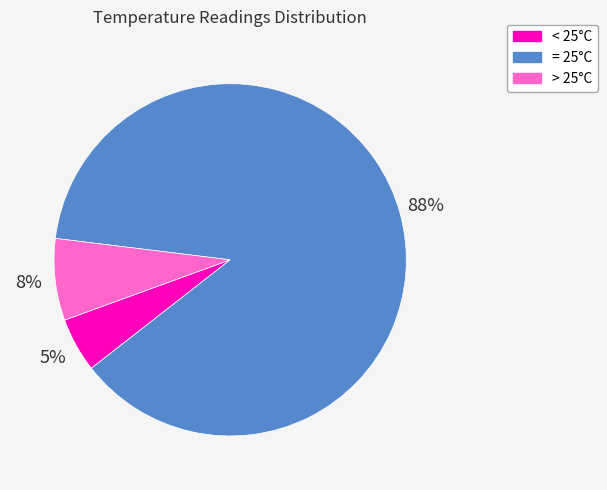

Does any single category account for the majority?

Yes